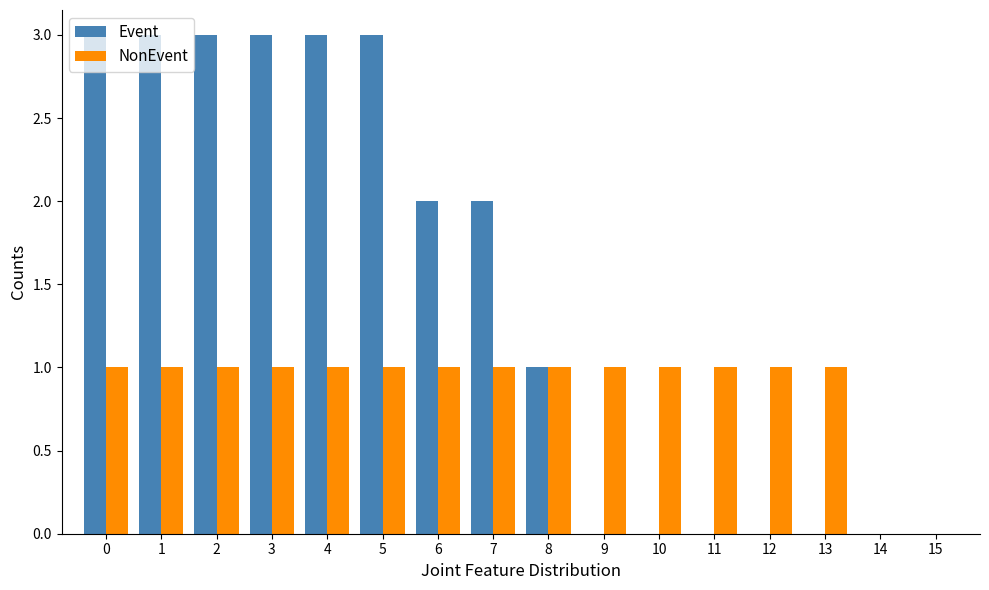

What is the total value across all series at 11?

1